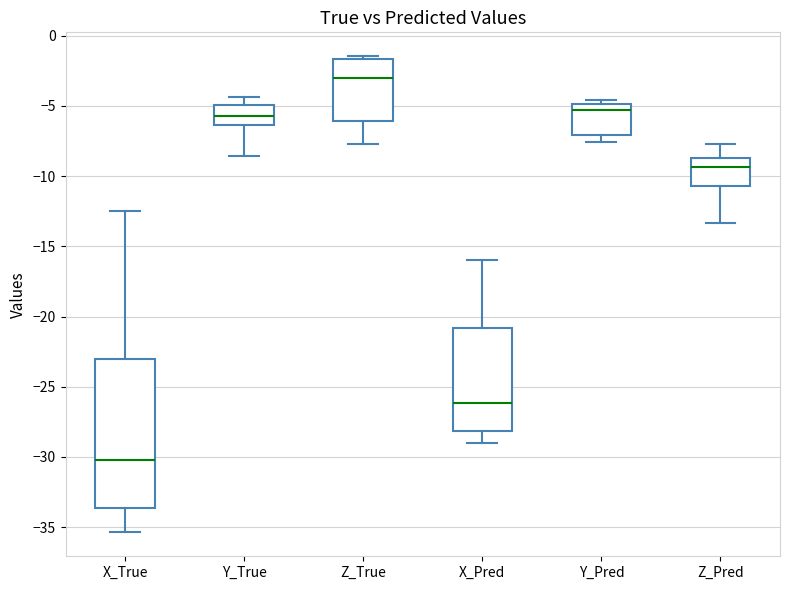

Where does the upper whisker of the box for Z_Pred end on the y-axis? The values are not printed on the chart, so give them approximately, as read against the axis.

-7.5